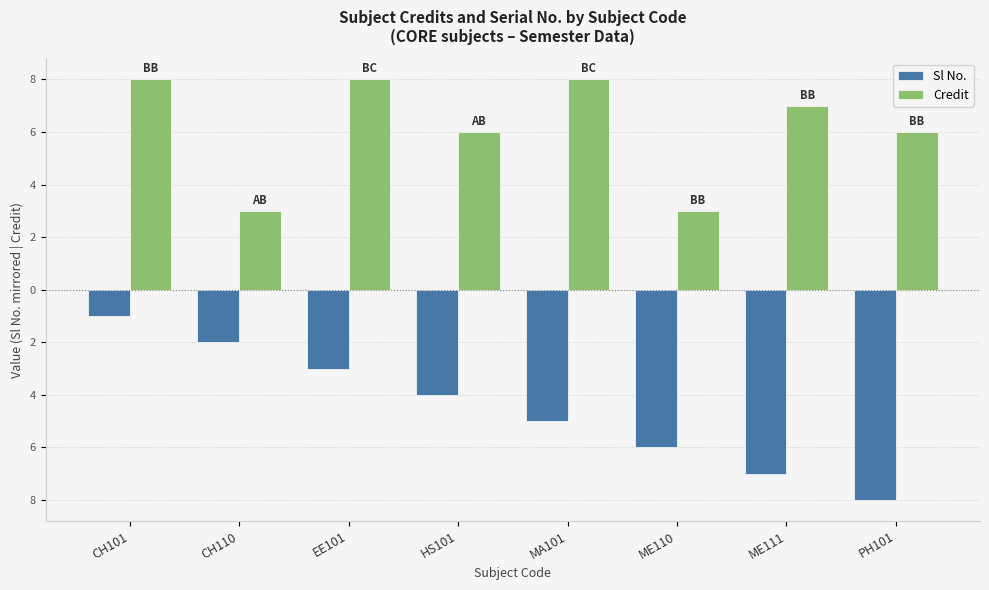

What are all the series names shown in the legend?

Sl No., Credit